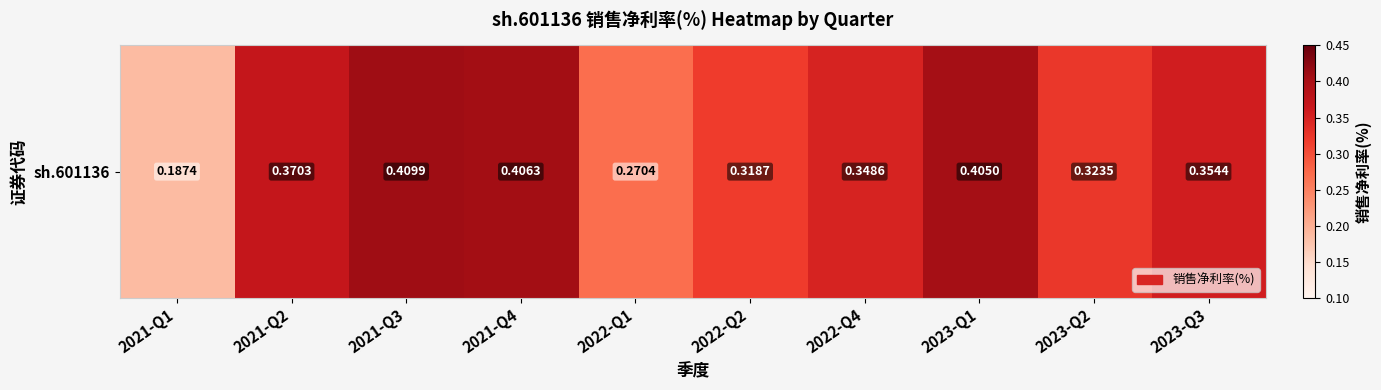

What is the change in value from 2021-Q4 to 2022-Q1?

-0.1